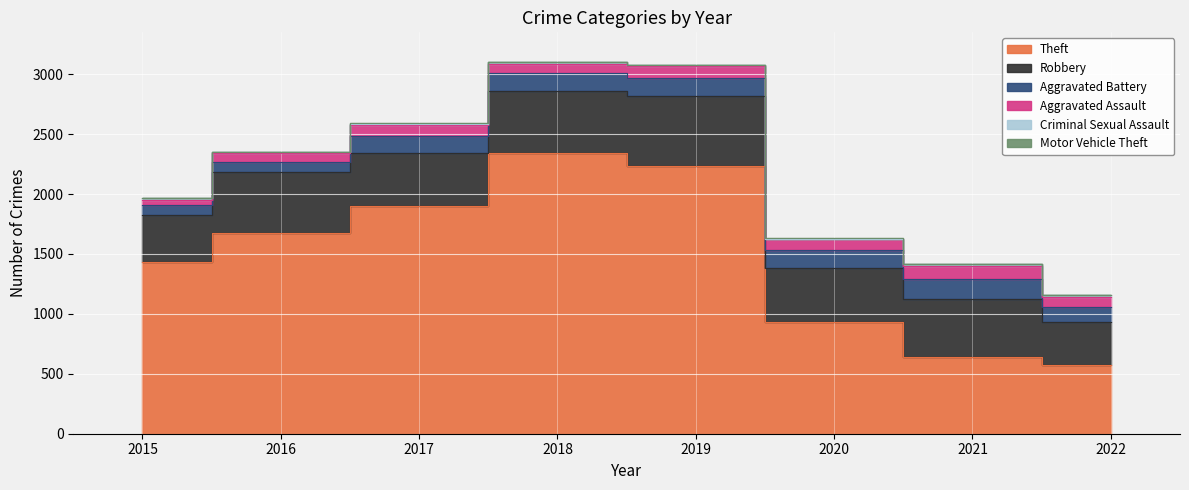

What is the value of the Robbery point at the 2nd from the left?

510